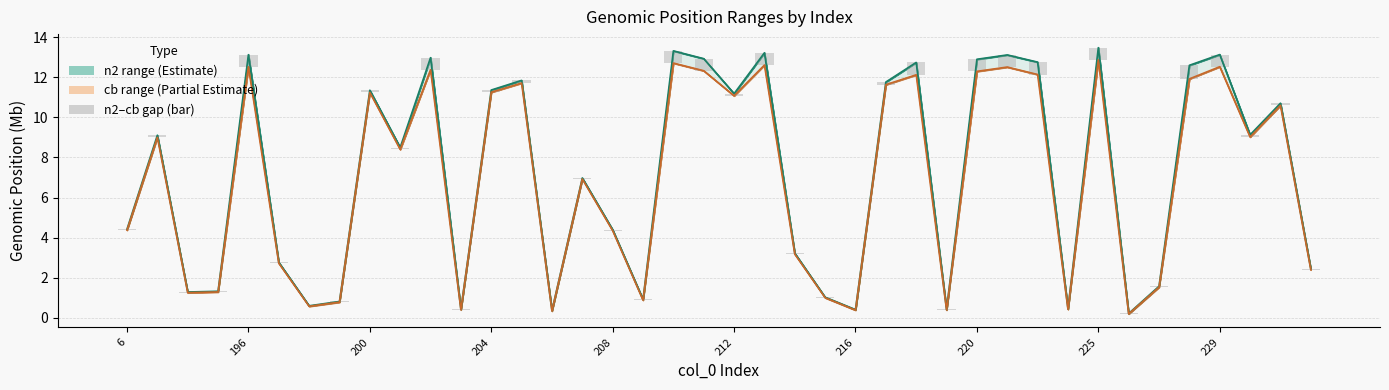

What is the sum of all n2 midpoint values?

285.4